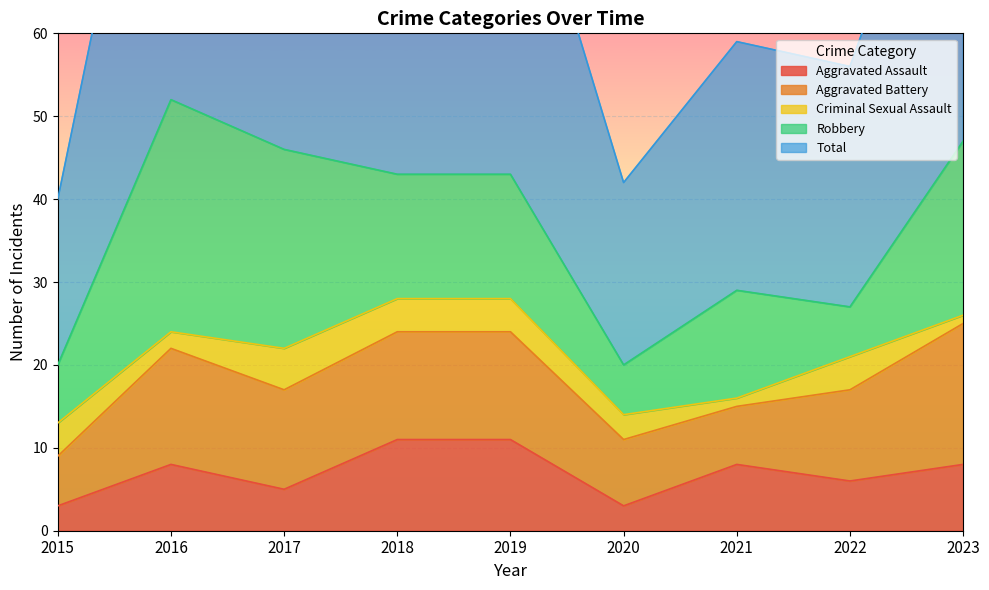

In Aggravated Battery, how many points are lower than both neighbors (excluding endpoints)?

2